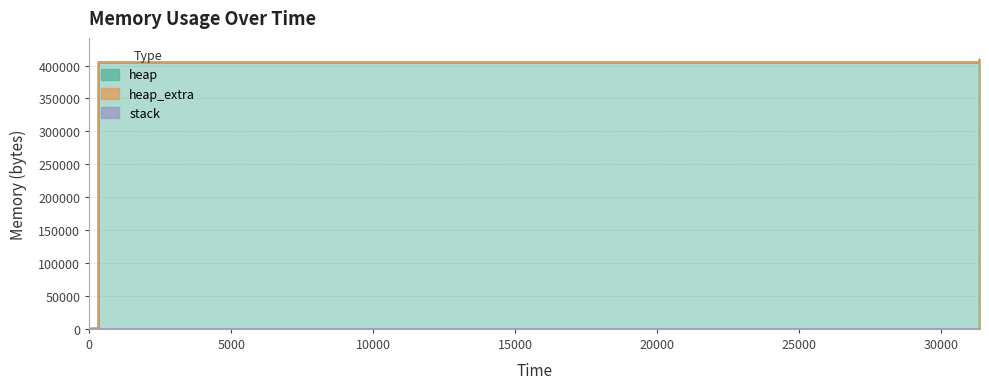

True or false: heap and stack cross at least once.

False